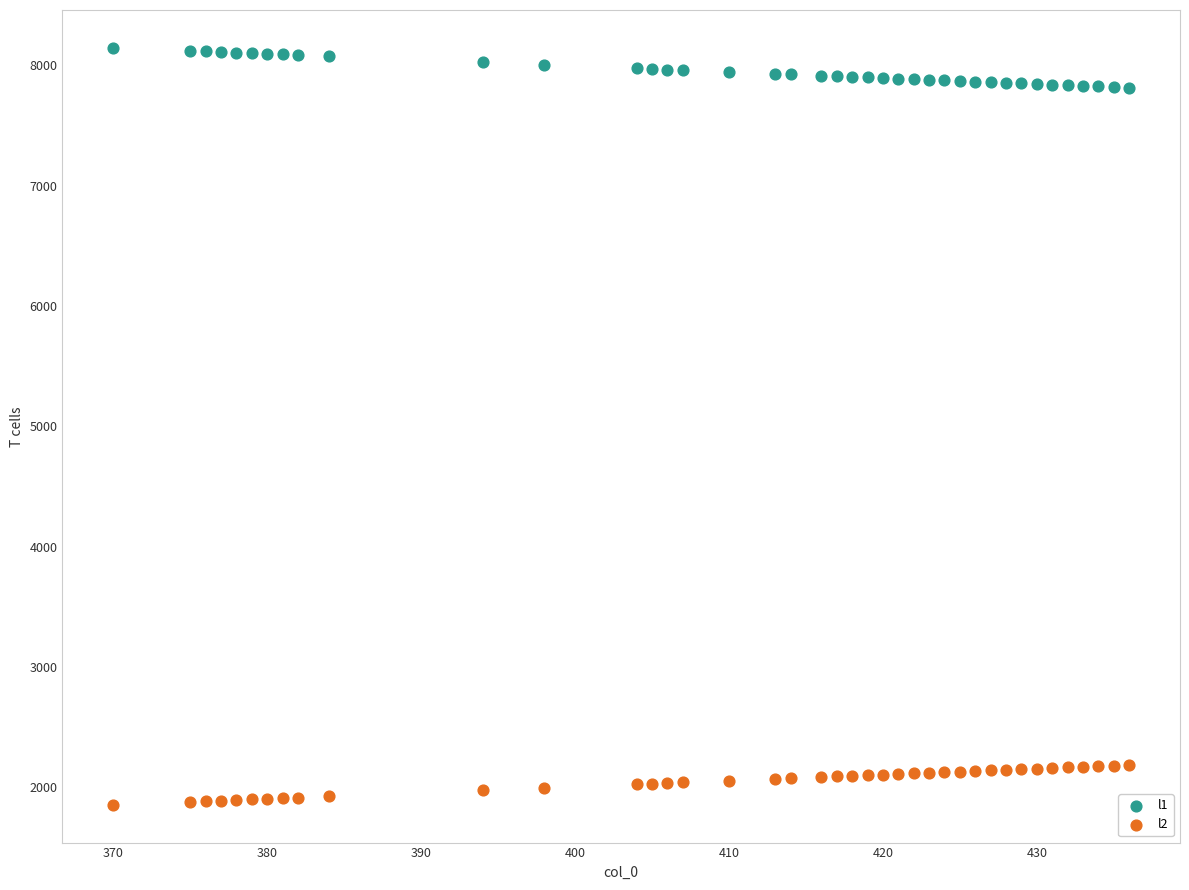

Across all data points, what is the range of X values (max minus min)?

66